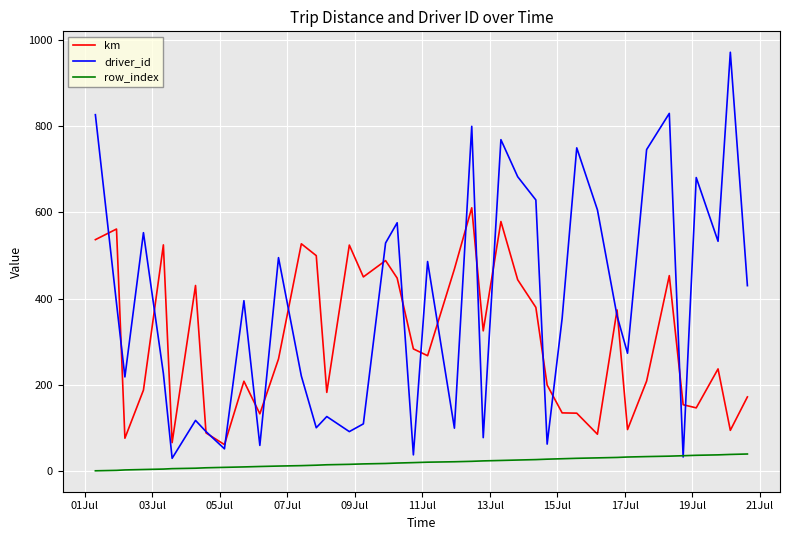

How many interior local peaks does the driver_id series have?

13